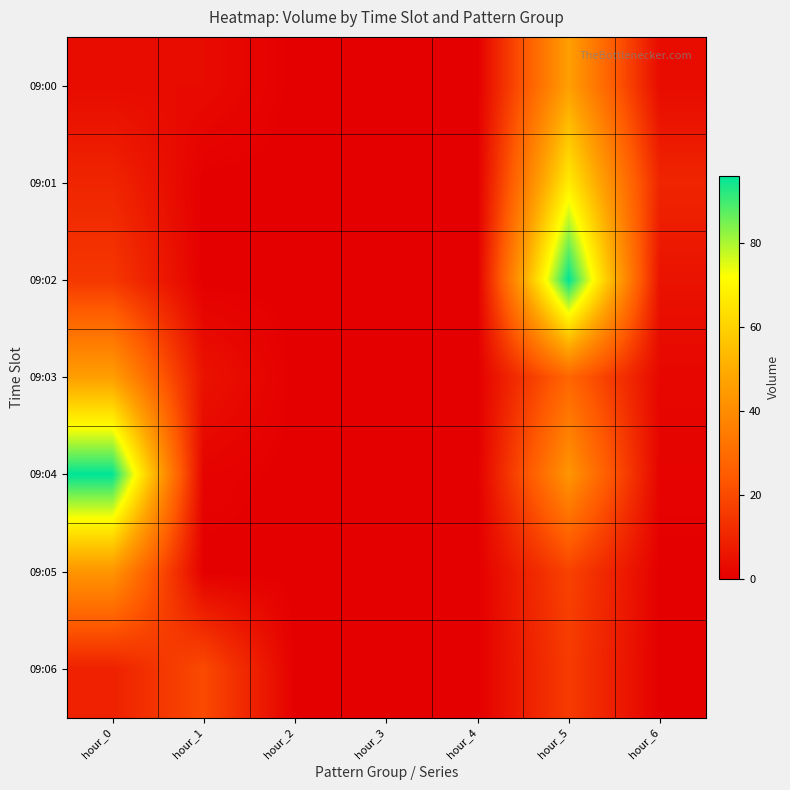

List the series in order of their peak value, lowest first.

09:06, 09:05, 09:00, 09:03, 09:01, 09:02, 09:04